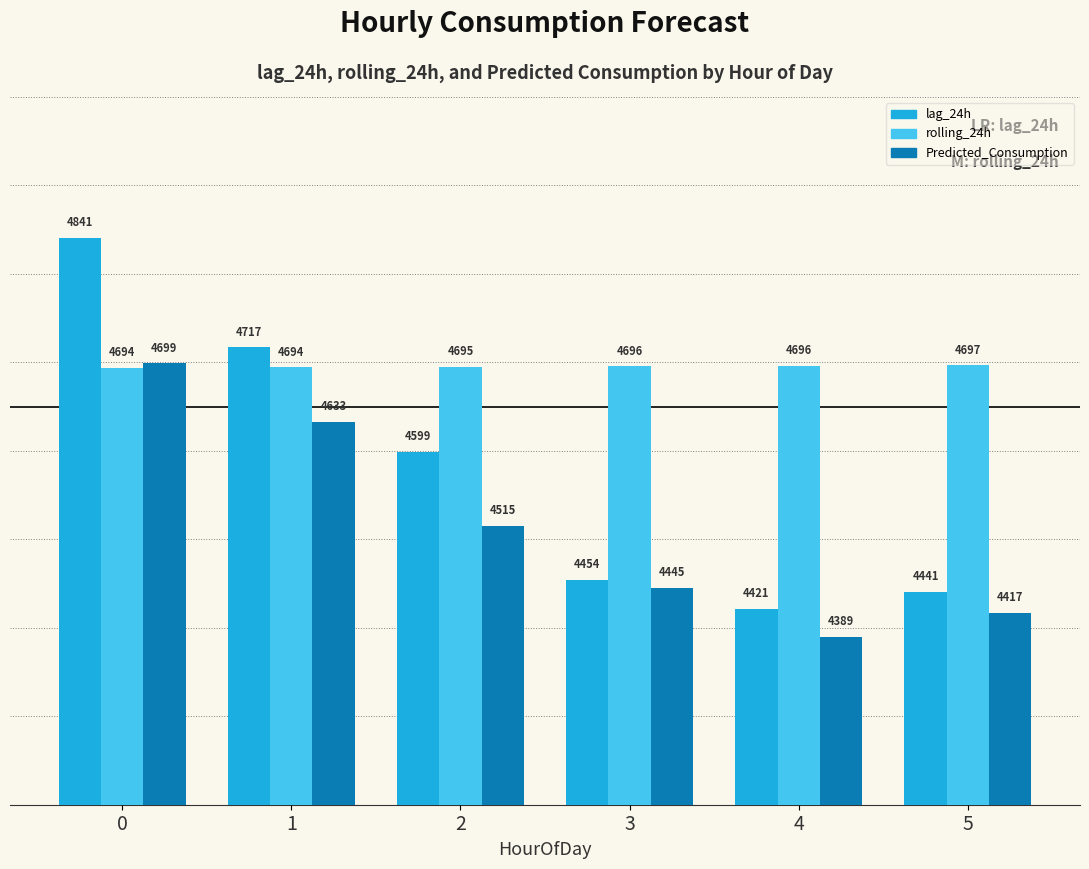

What is the average value of the rolling_24h series?

4695.2